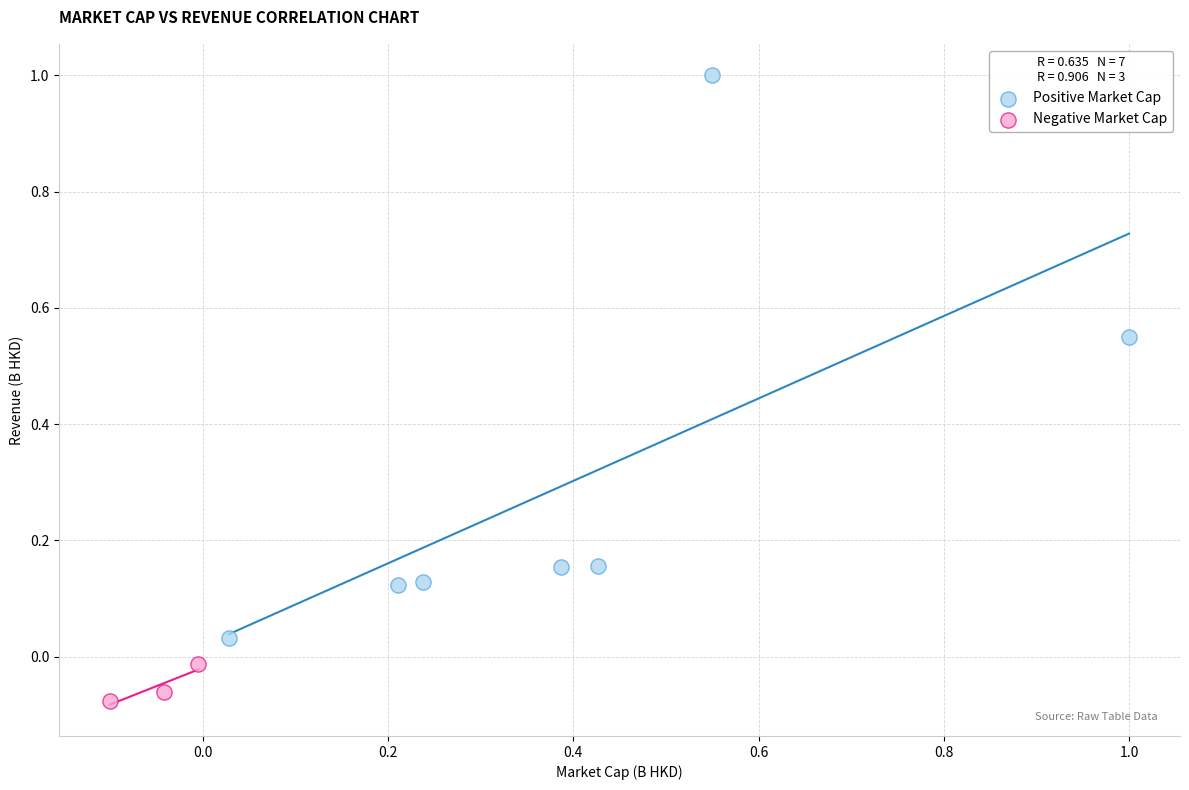

Which series reaches the maximum Y coordinate?

Positive Market Cap